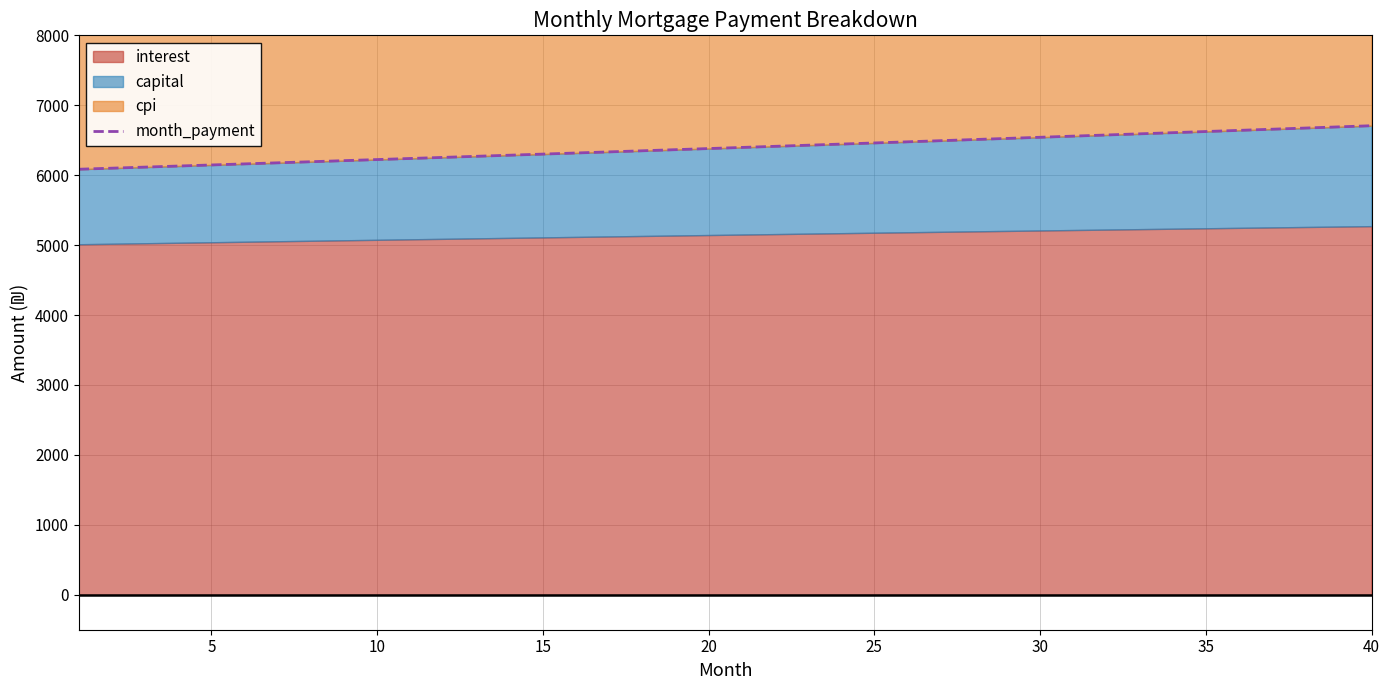

How many values are below 6396?

20